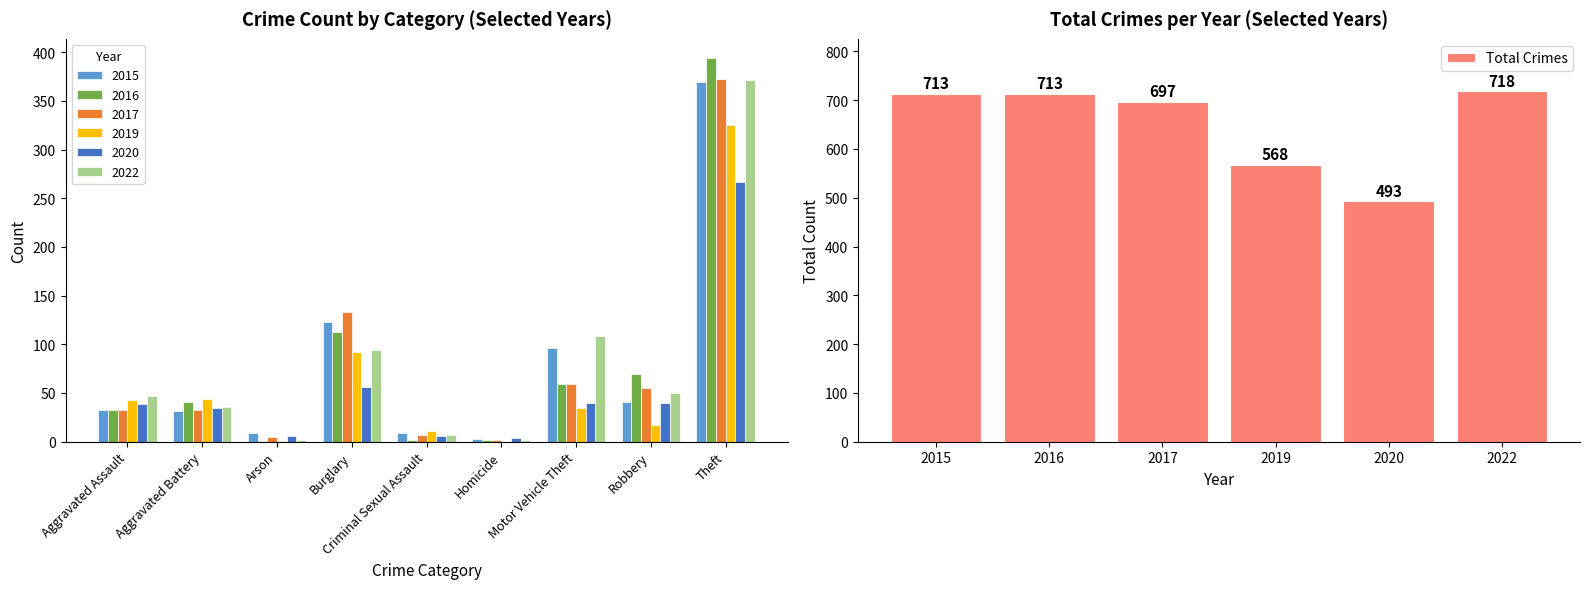

The value of Total Crimes at 2020 is 493. True or false?

True